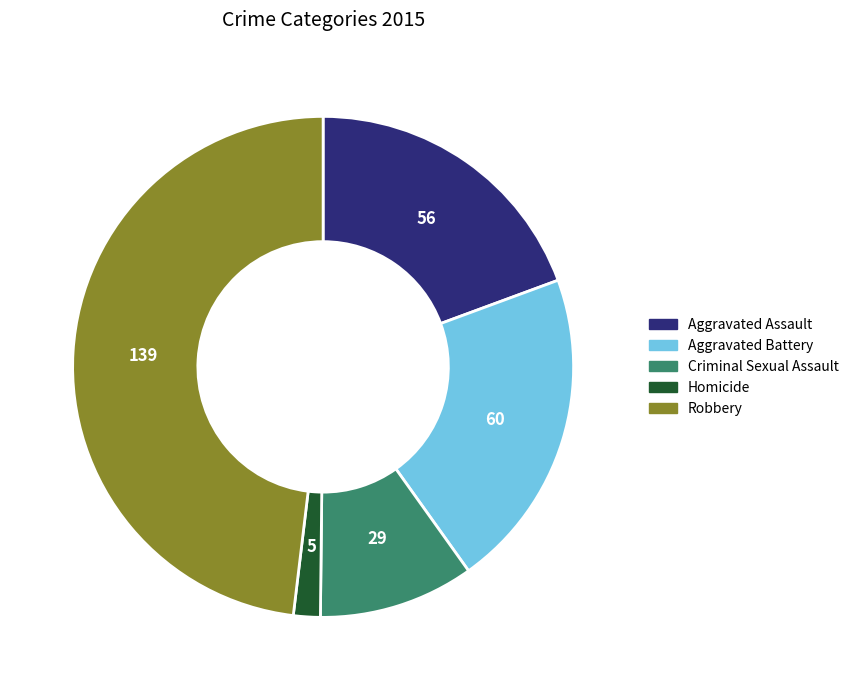

True or false: Criminal Sexual Assault accounts for 5% of the total.

False